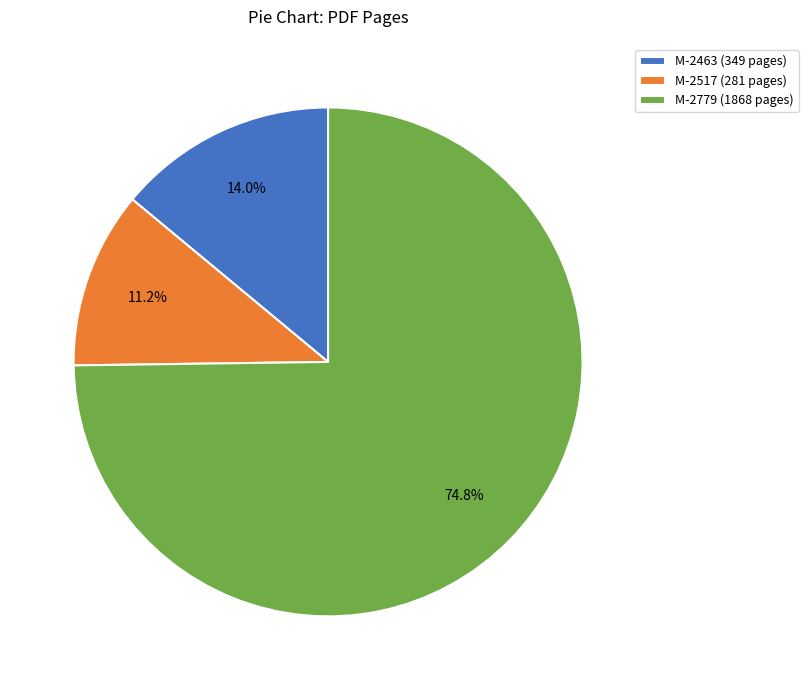

Is it true that M-2779 (1868 pages) is 75% of the pie?

True